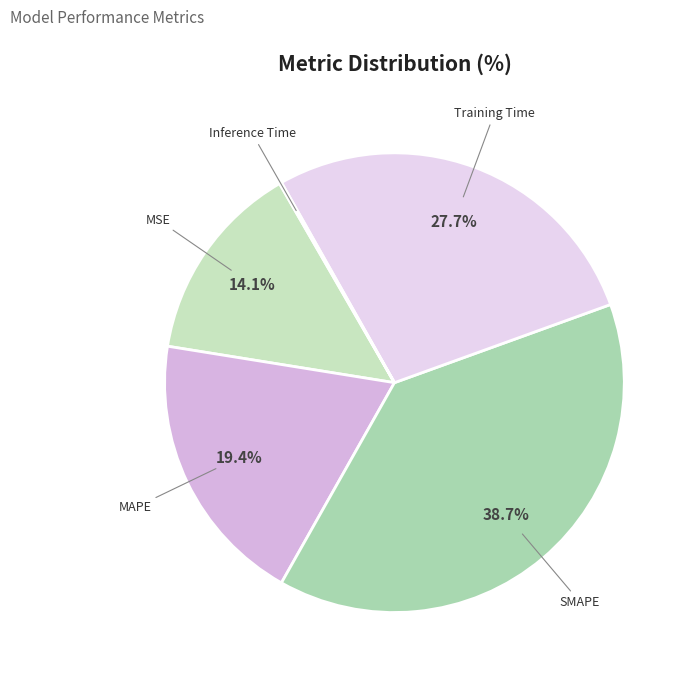

True or false: Training Time accounts for 38% of the total.

False